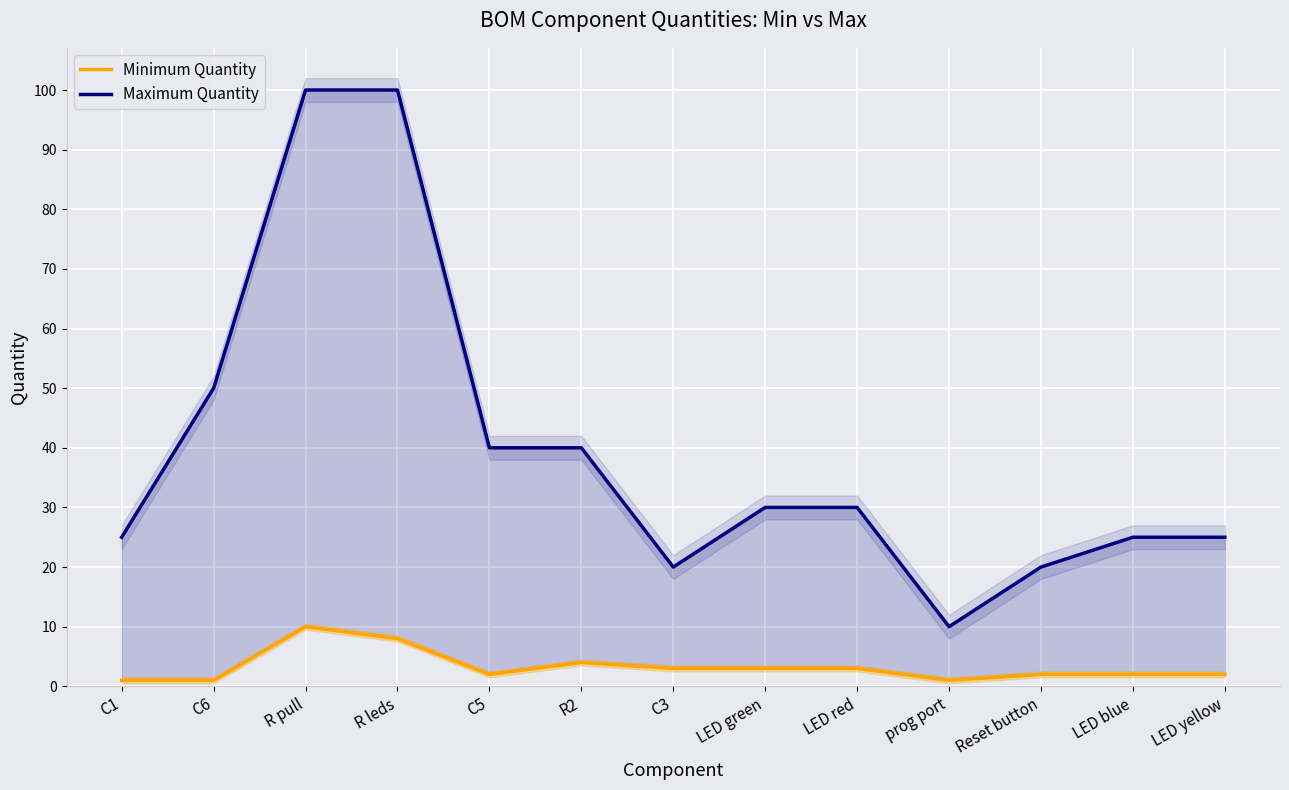

The value of Minimum Quantity at R2 is 4. True or false?

True